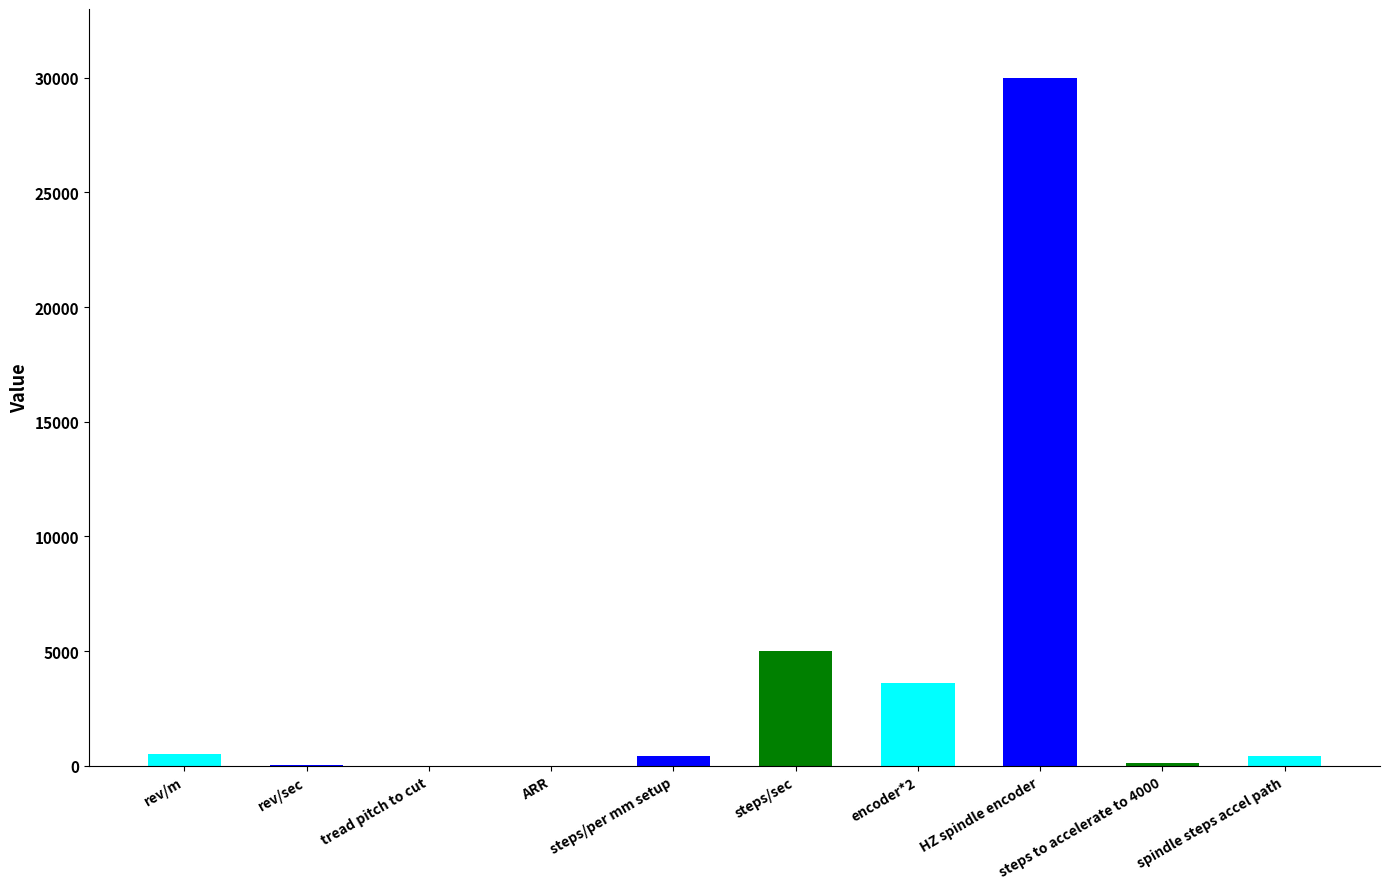

At which label does the data first exceed 409?

rev/m